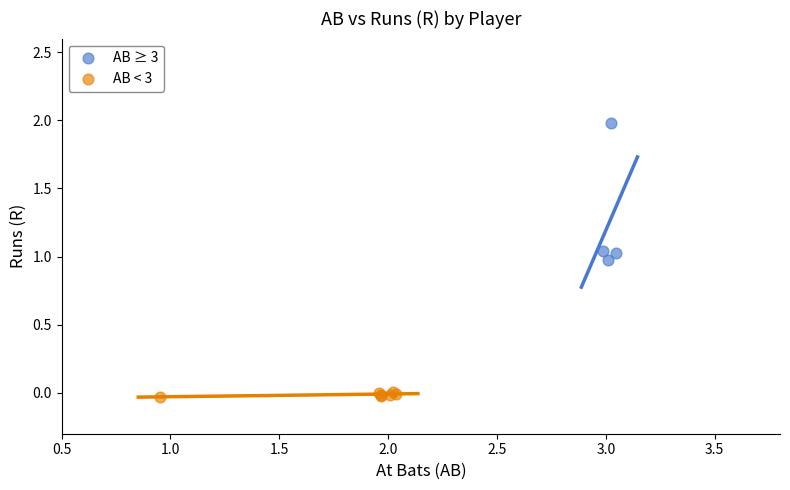

Which series contains the highest Y value?

AB ≥ 3